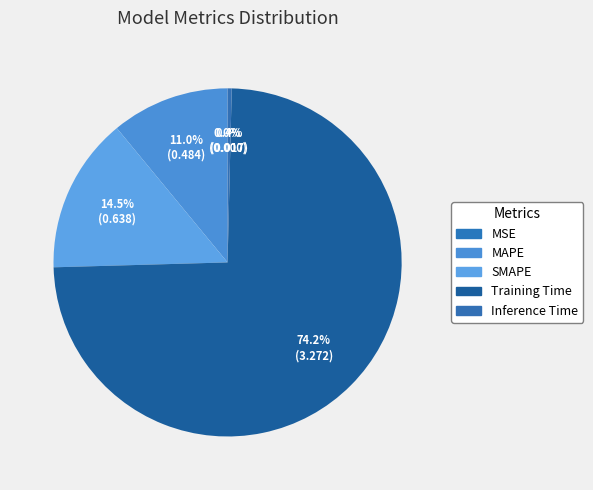

Count the number of slices in the pie.

5